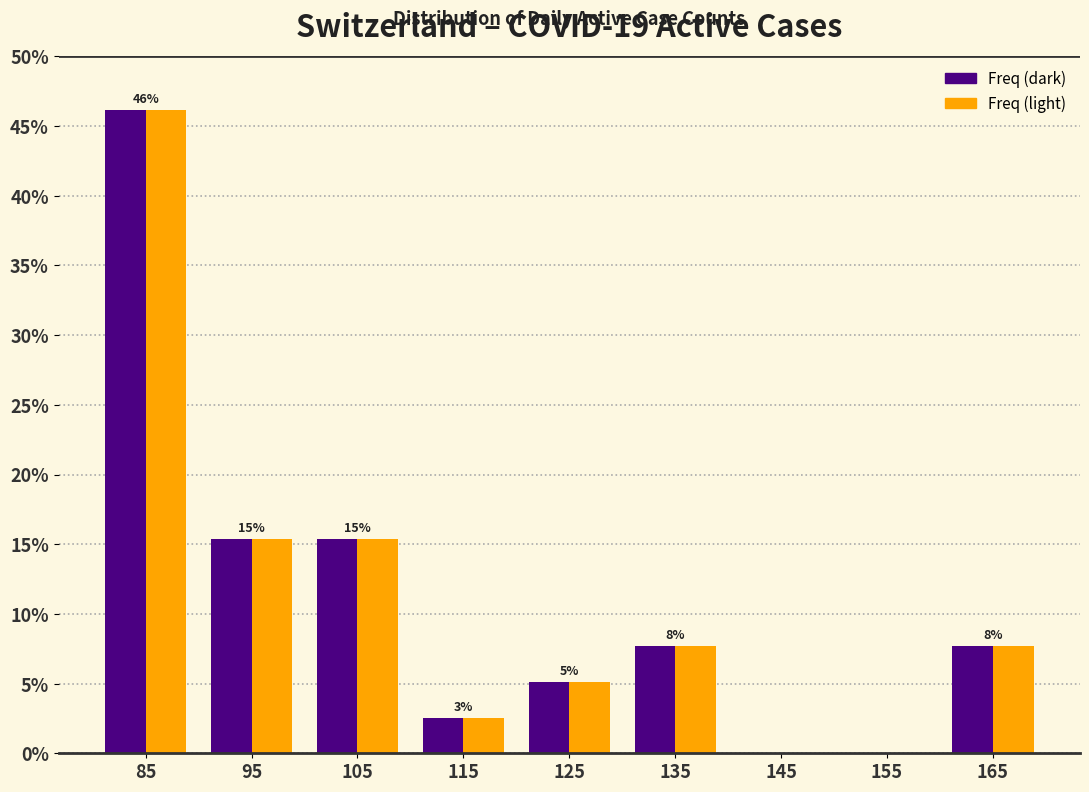

At which category is the sum across all series the highest?

85